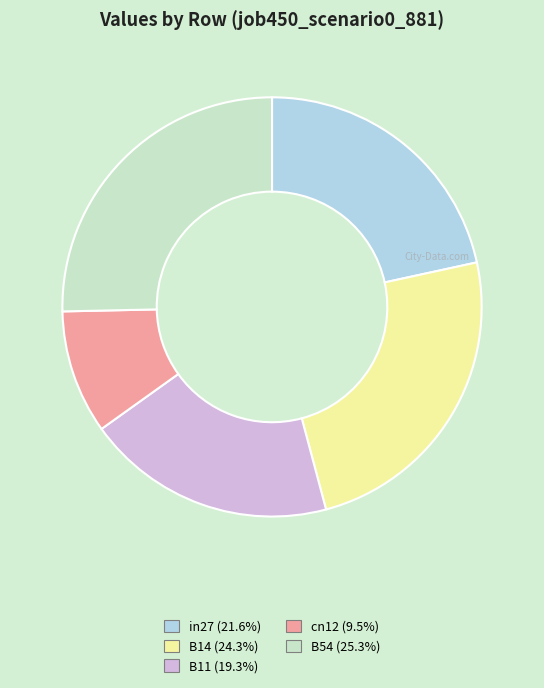

Is it true that cn12 is 2% of the pie?

False